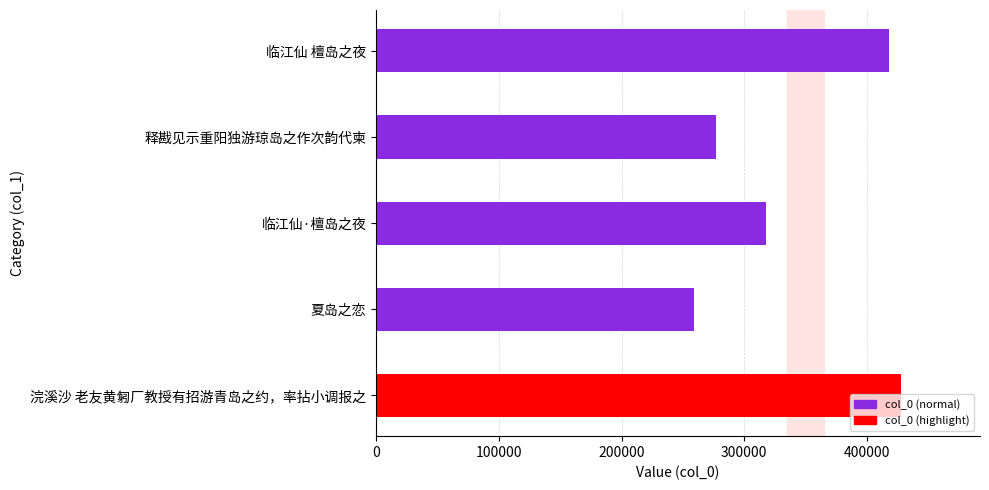

Does the chart contain stacked bars?

No